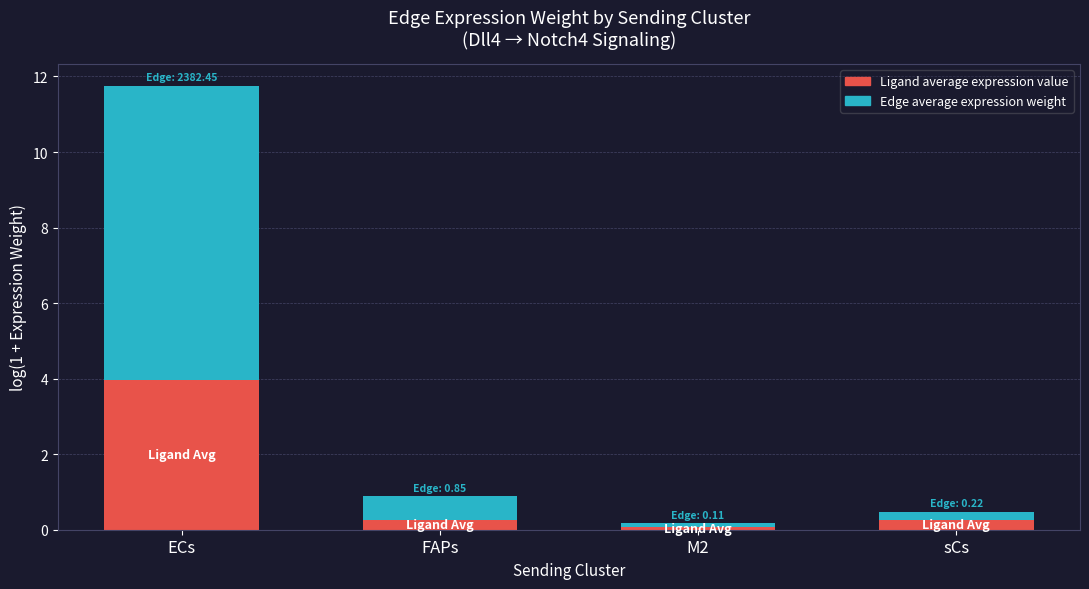

What is the difference between the maximum and minimum values in the Ligand average expression value series?

3.9